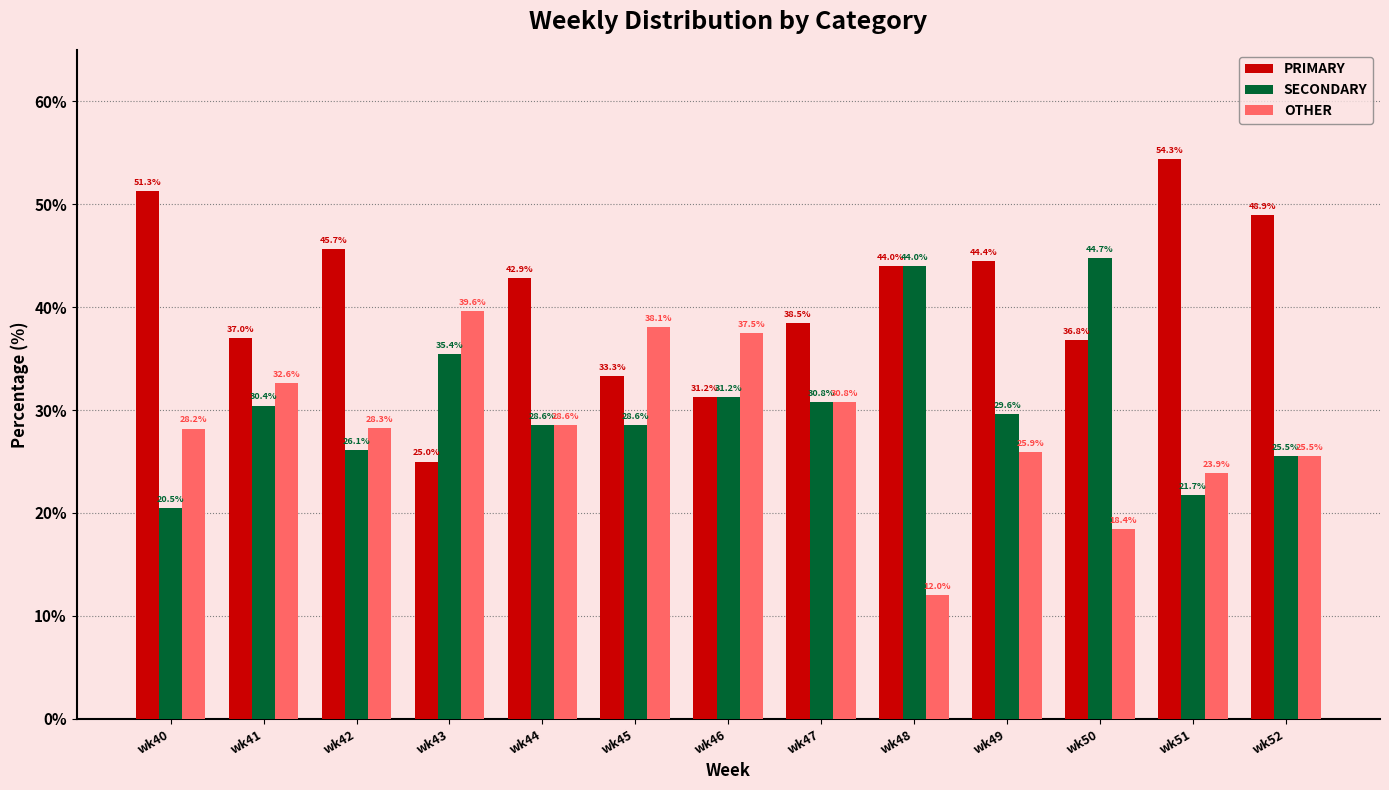

What is the smallest value displayed?

12.0